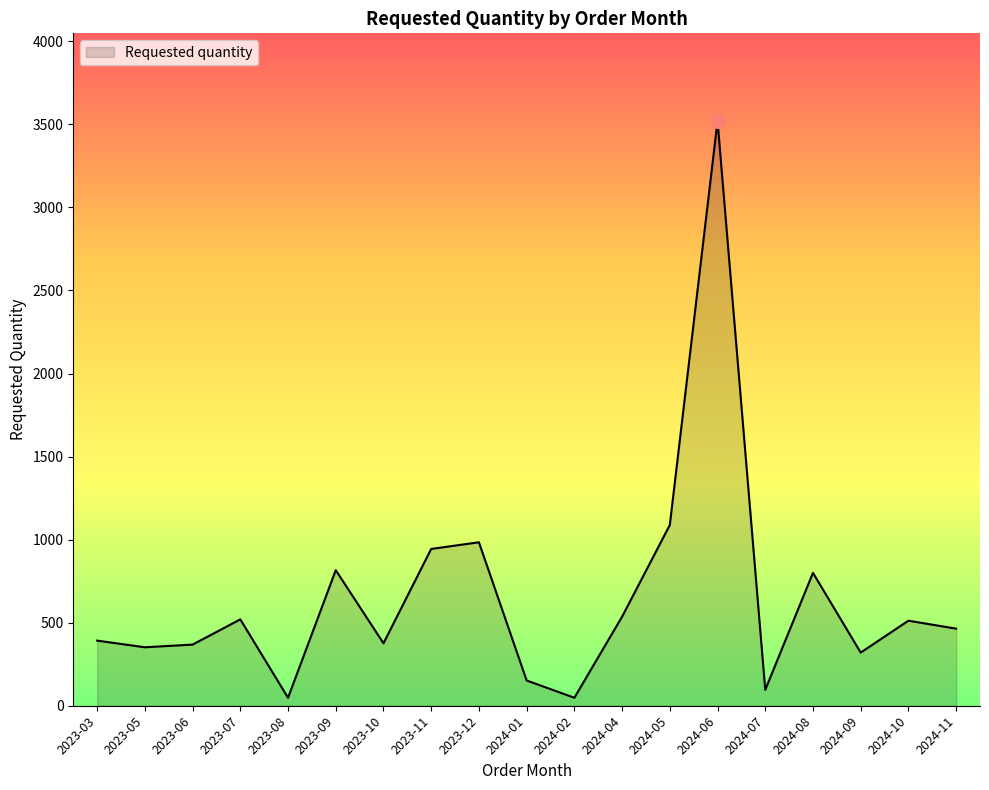

What is the difference between the maximum and minimum values?

3472